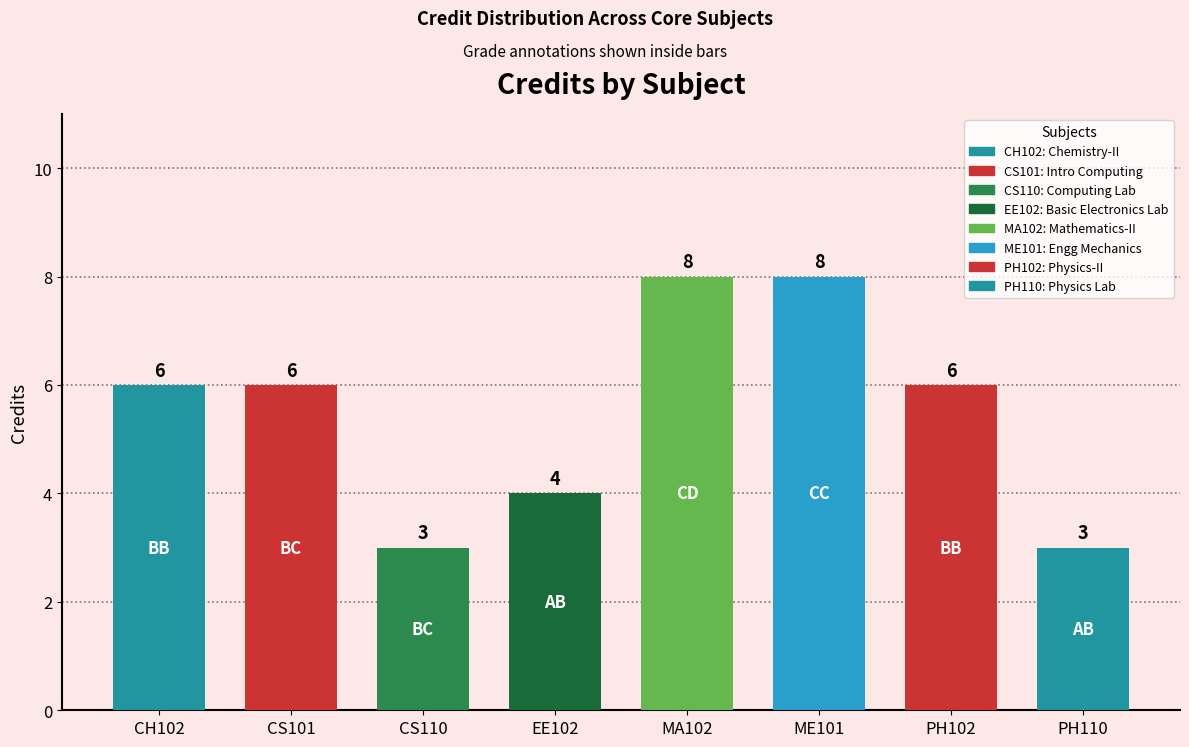

What is the change in value from MA102 to PH102?

-2